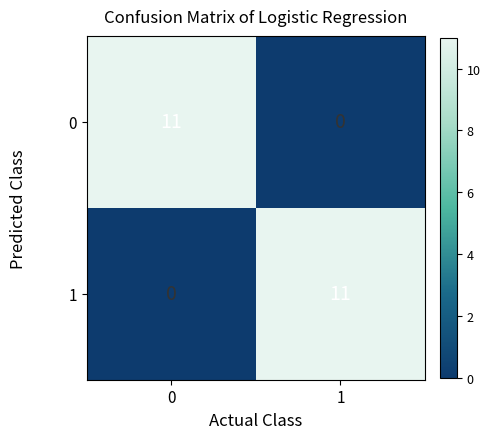

Reading left to right, what are all the values shown in this chart?

0: 0=11	1=0
1: 0=0	1=11